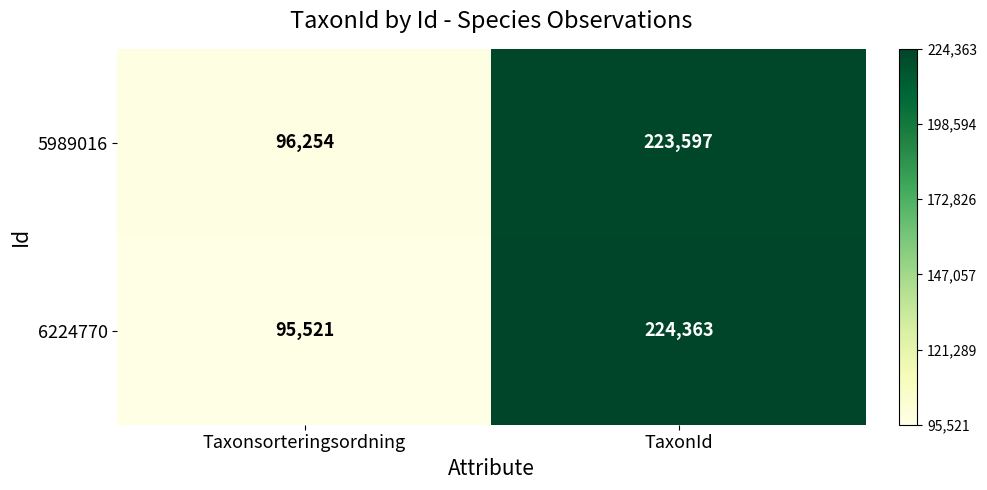

Reading right to left, transcribe all the data shown in this chart.

5989016: TaxonId=223597	Taxonsorteringsordning=96254
6224770: TaxonId=224363	Taxonsorteringsordning=95521